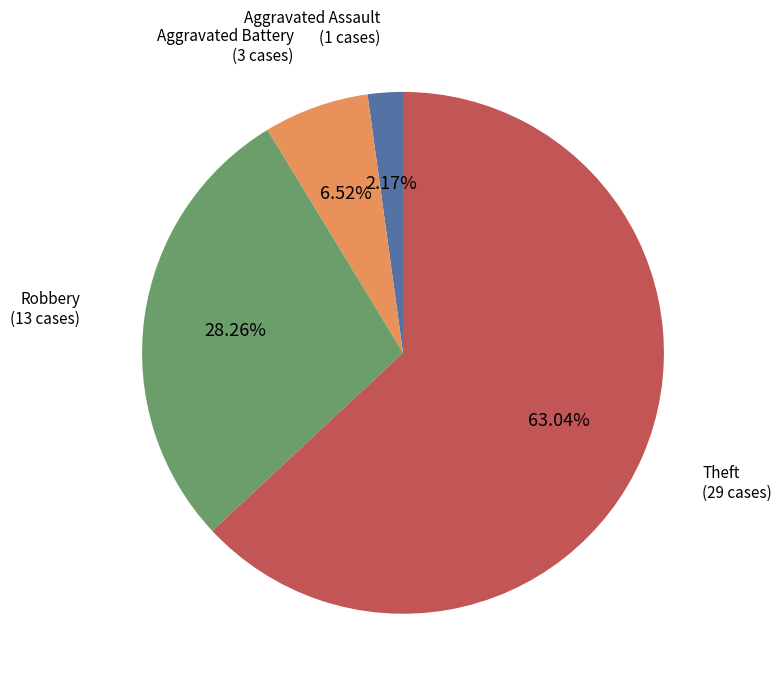

Does any single category account for the majority?

Yes